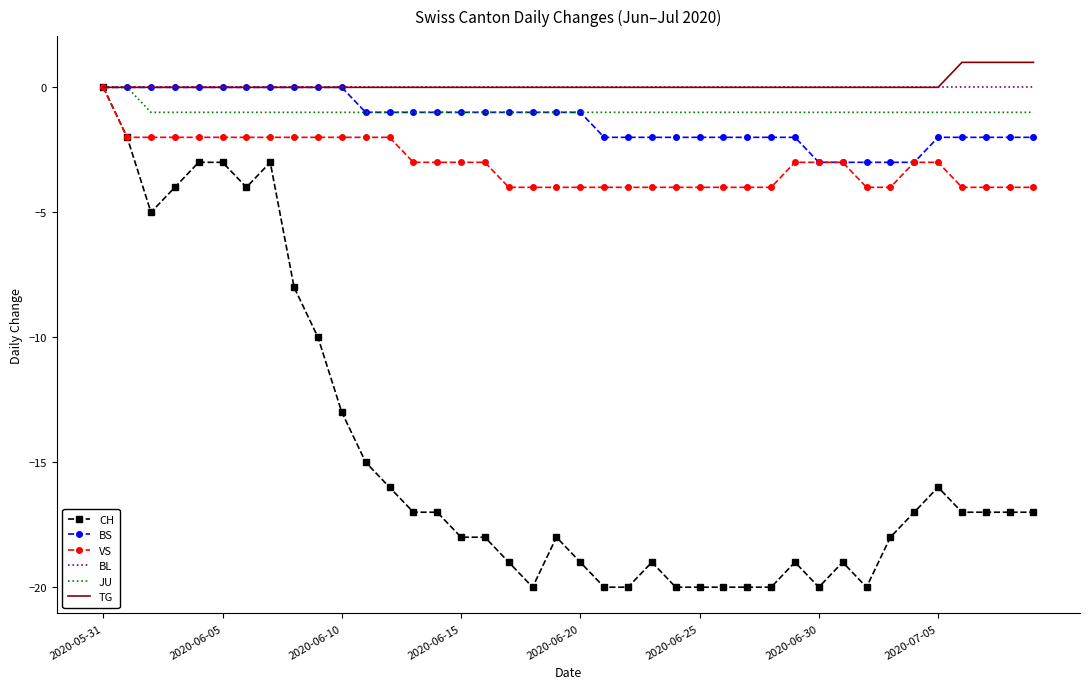

Which series has the widest spread of values?

CH